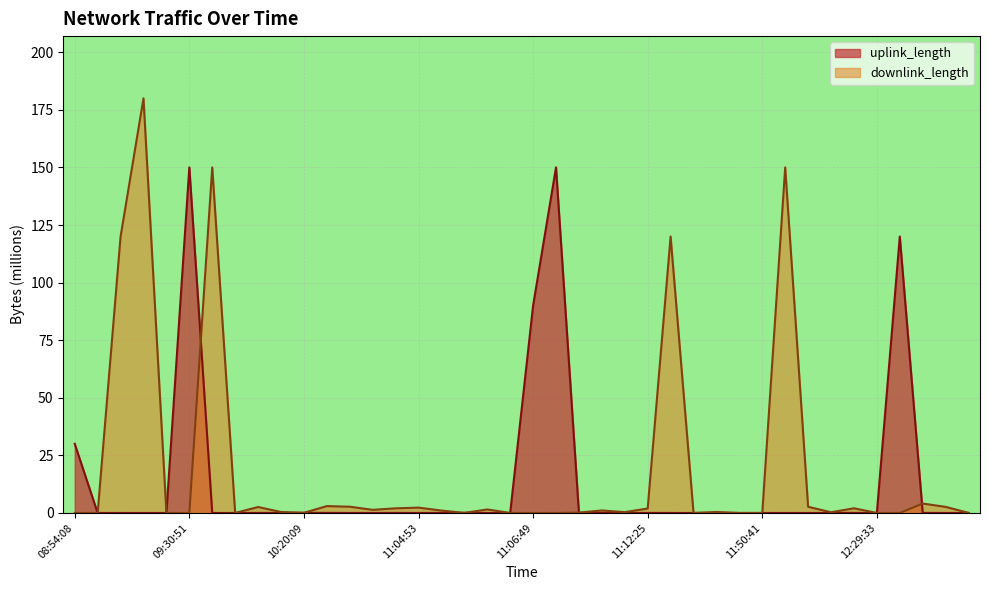

Does the chart display data point markers on the line(s)?

No